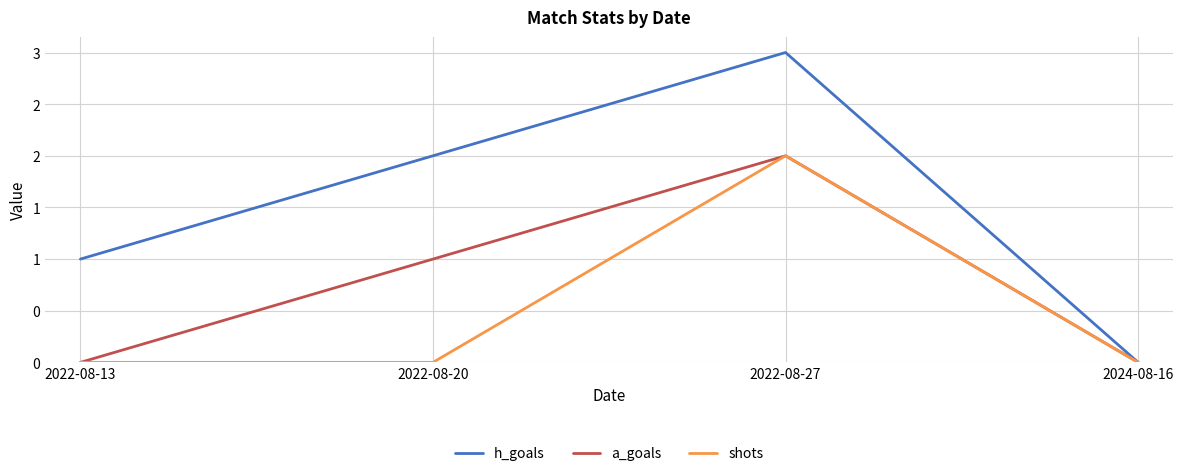

Reading left to right, what are all the values shown in this chart?

h_goals: 2022-08-13=1	2022-08-20=2	2022-08-27=3	2024-08-16=0
a_goals: 2022-08-13=0	2022-08-20=1	2022-08-27=2	2024-08-16=0
shots: 2022-08-13=0	2022-08-20=0	2022-08-27=2	2024-08-16=0